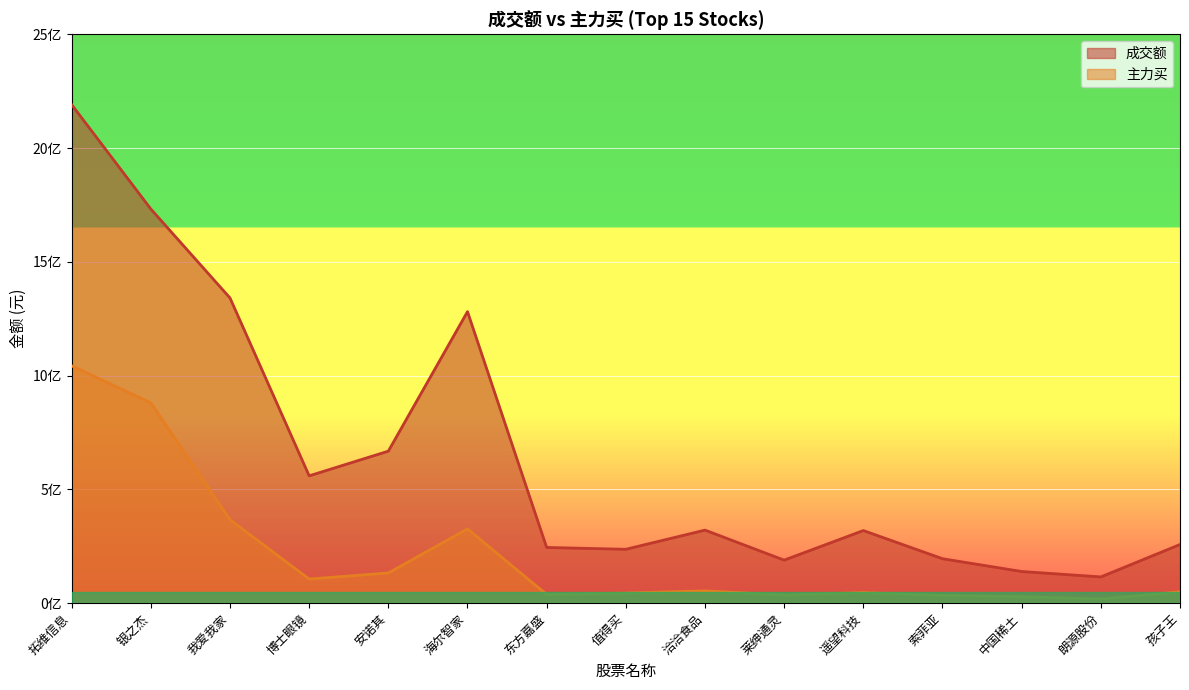

True or false: 成交额 and 主力买 cross at least once.

False